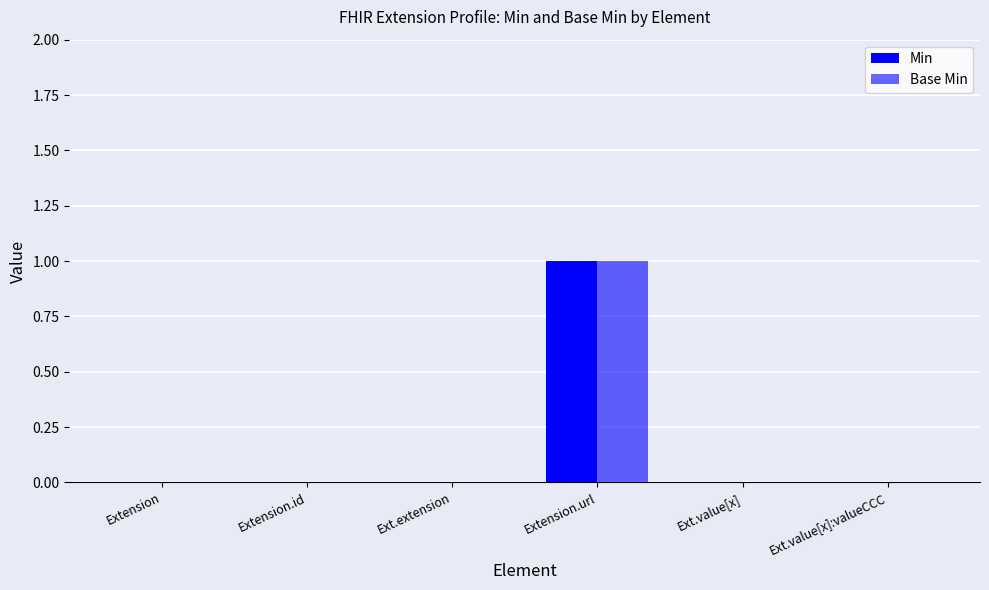

Which series changed the most between Extension.id and Ext.value[x]?

Min